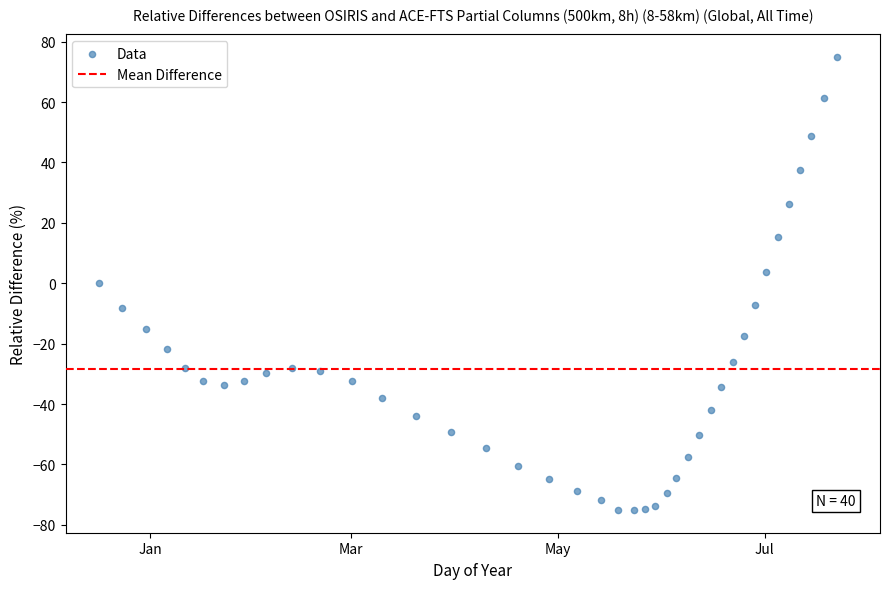

What is the range of Y values (max minus min)?

150.0